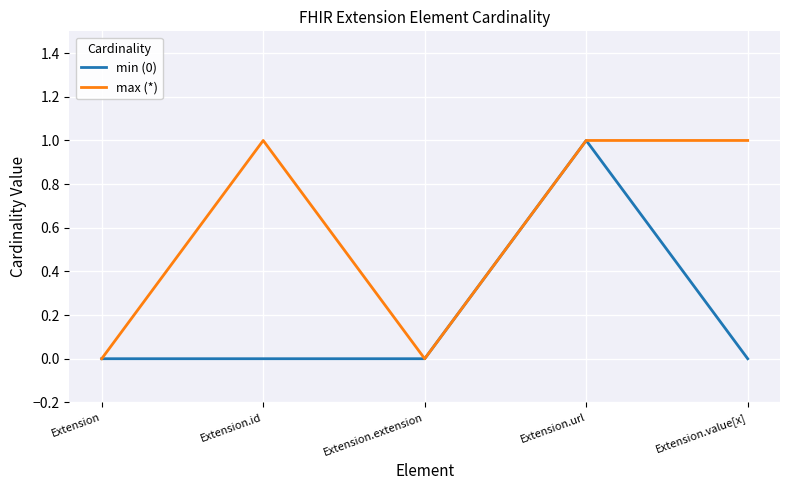

Between Extension.id and Extension.extension, which series saw the biggest shift?

max (*)